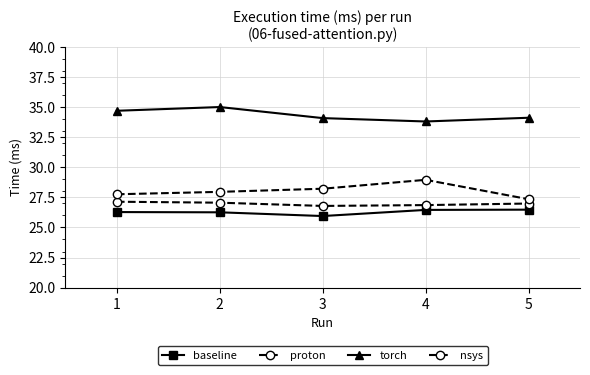

How many data points in baseline are above 26?

4